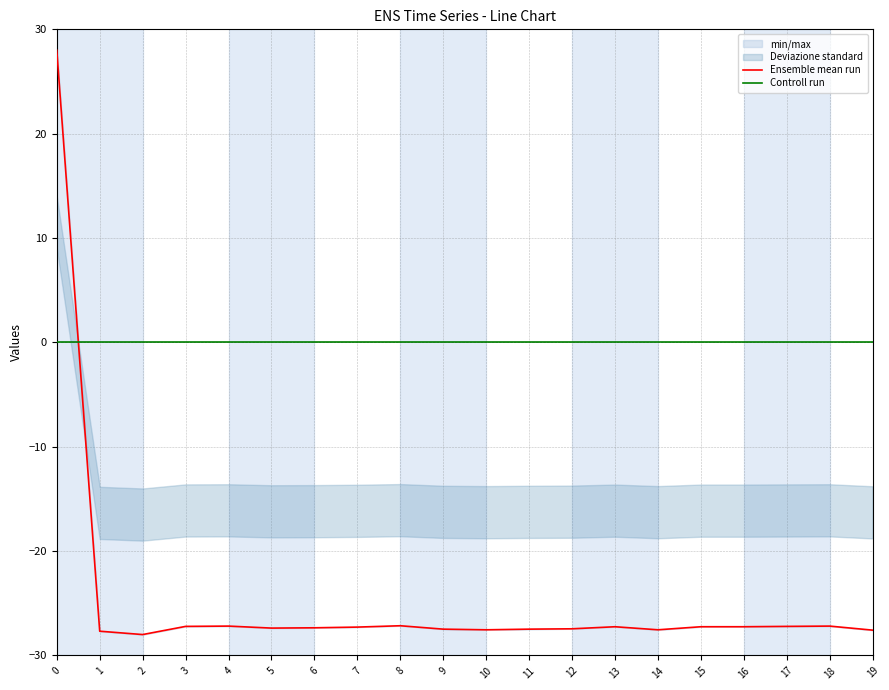

List the series in order of their peak value, highest first.

Ensemble mean run, Controll run